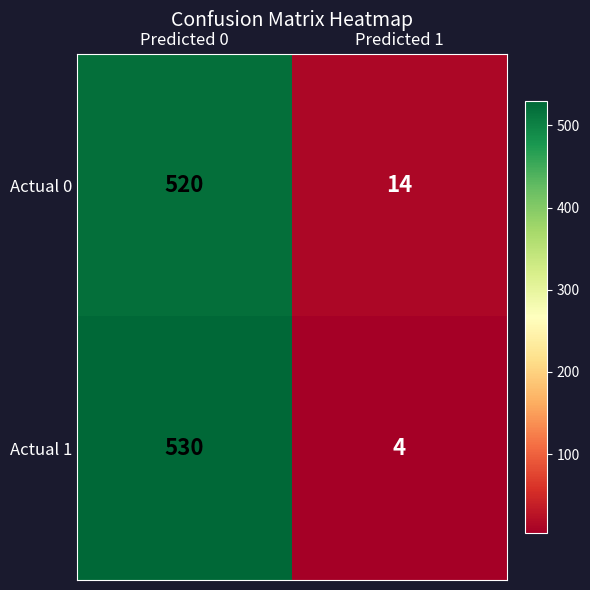

Which label corresponds to the smallest value in the chart?

Predicted 1